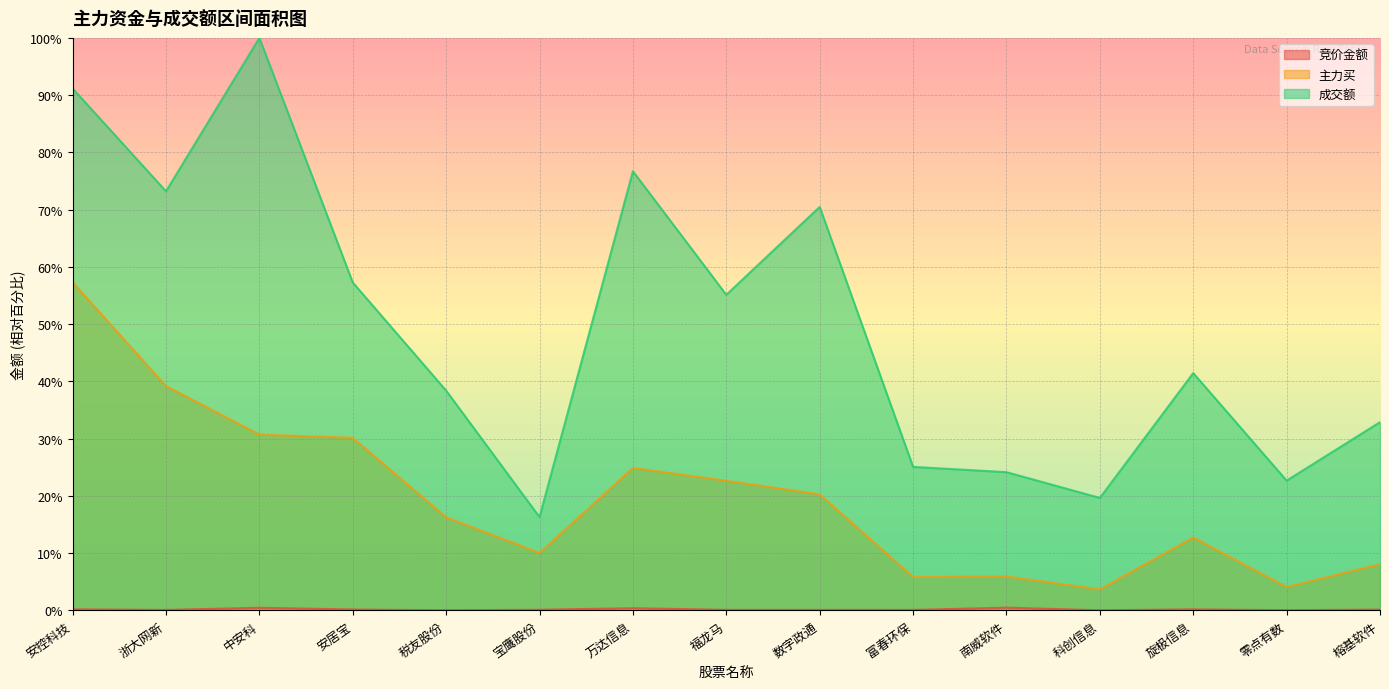

At which label does 成交额 reach its peak?

中安科